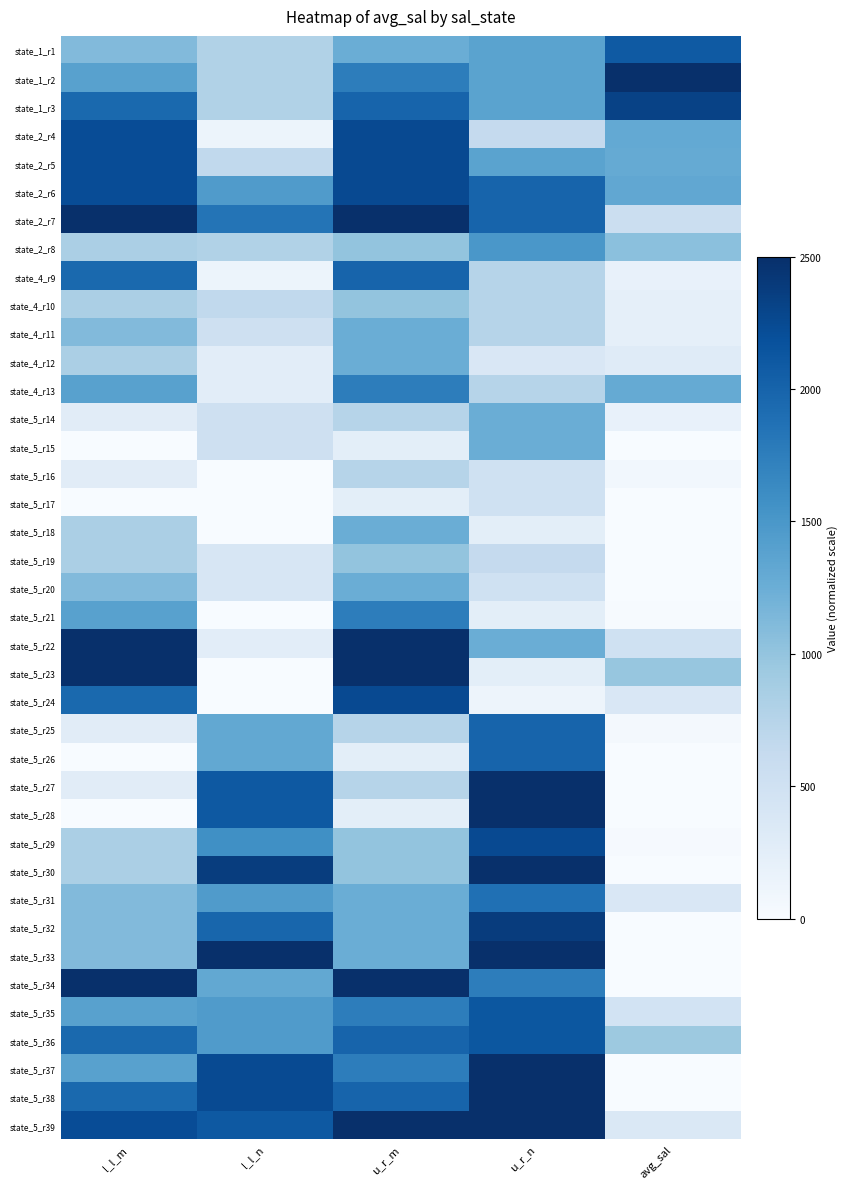

Which series has the widest spread of values?

state_5_r23